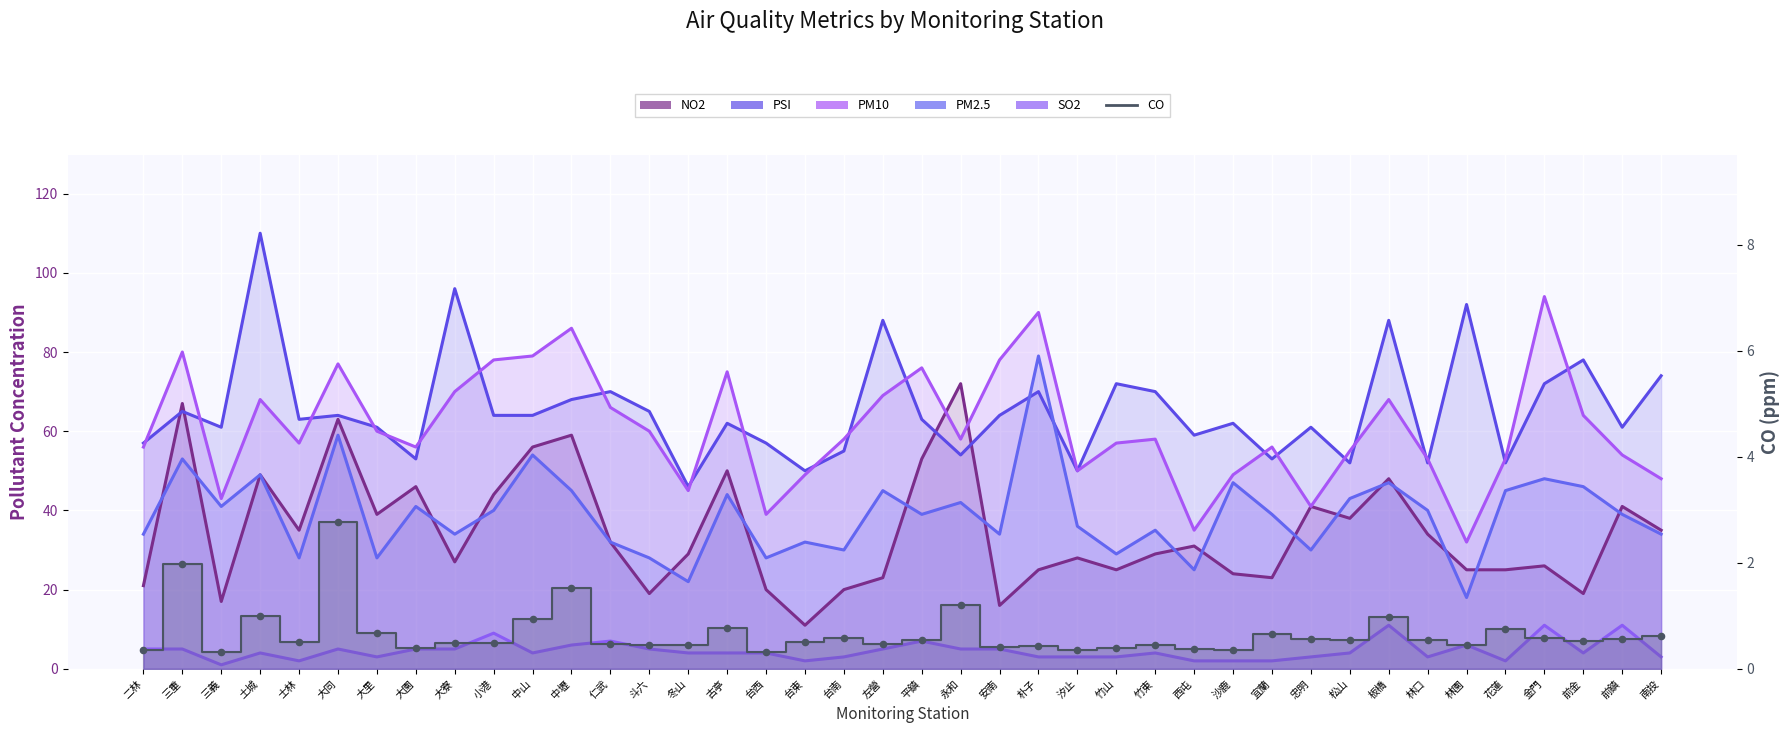

Which series has the largest total across all categories?

PSI